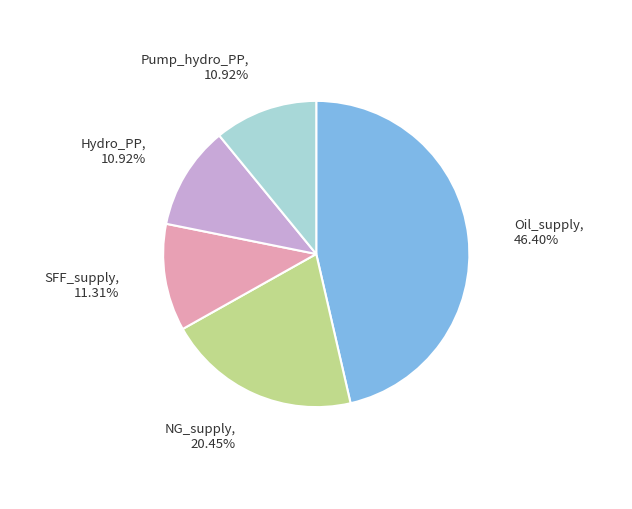

To the nearest percent, what is the combined percentage of Oil_supply and SFF_supply?

58%